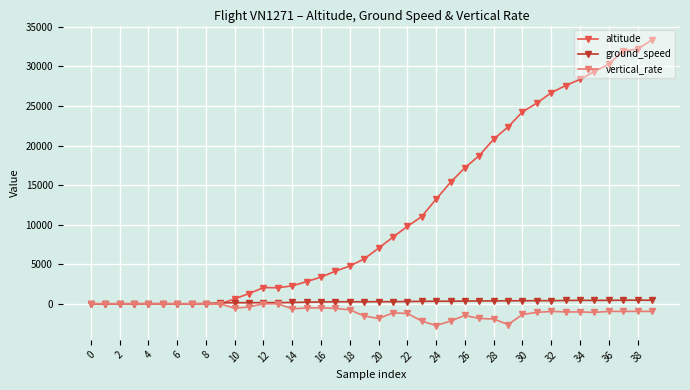

Which series has the largest total across all categories?

altitude